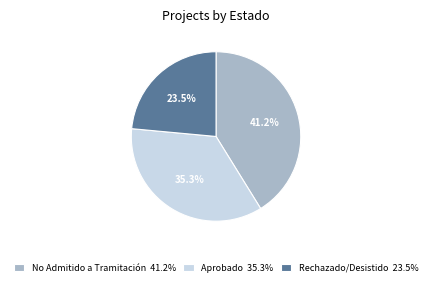

Does Rechazado/Desistido account for over 50% of the chart?

No